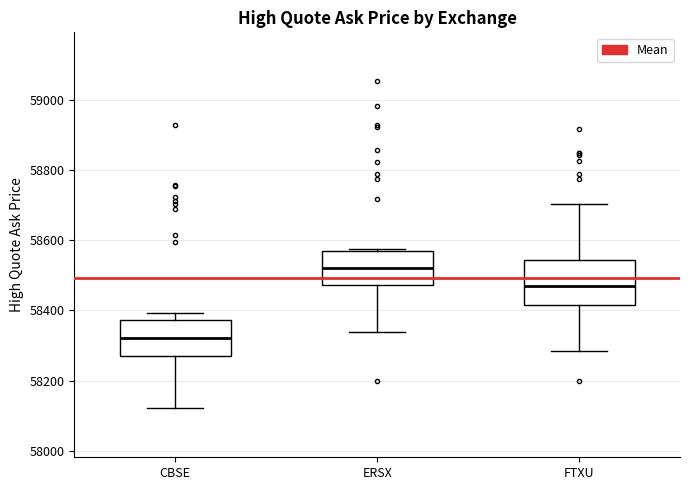

Which box is the tallest, from its lower edge to its upper edge?

FTXU